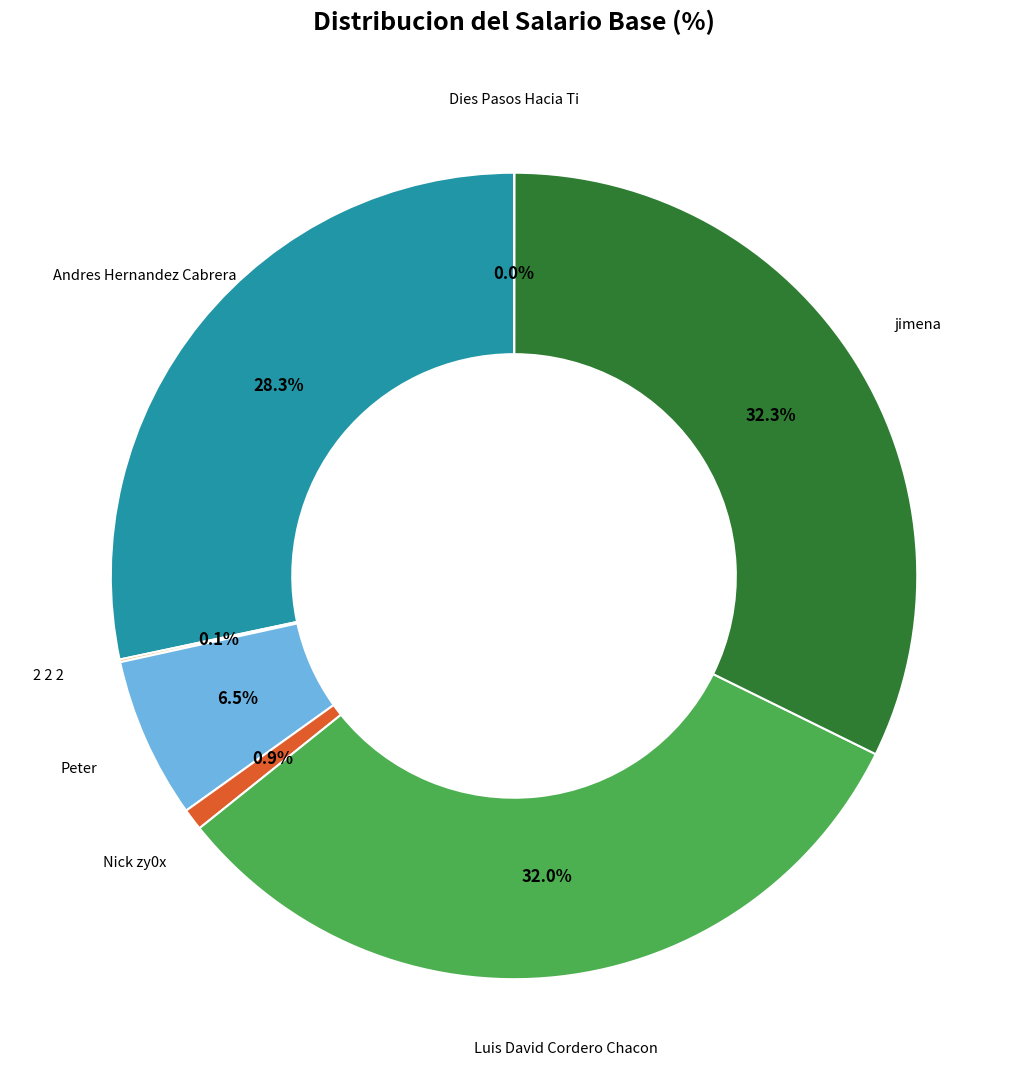

Which has a higher value, Luis David Cordero Chacon or Peter?

Luis David Cordero Chacon